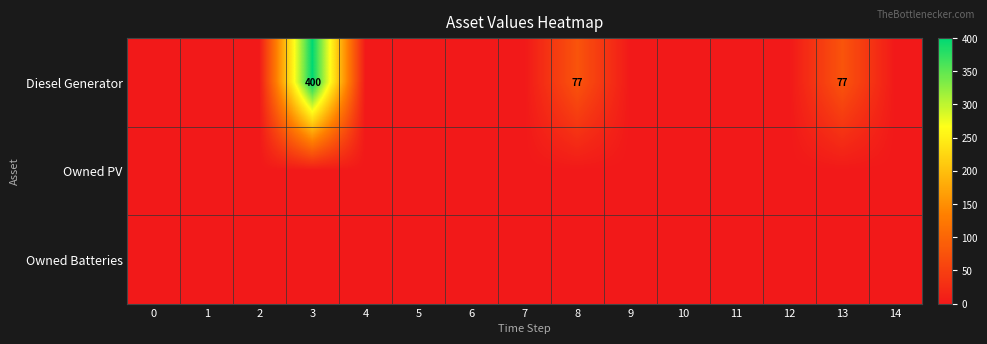

Is it true that Diesel Generator equals 665 at 3?

False